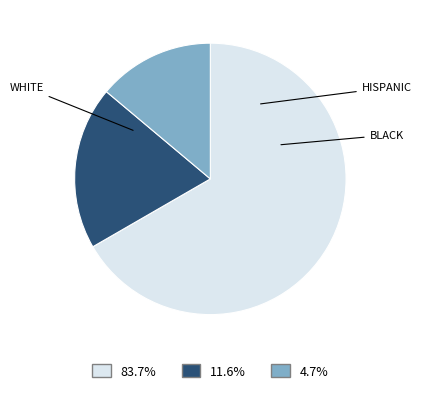

Is there a majority slice in this chart?

Yes